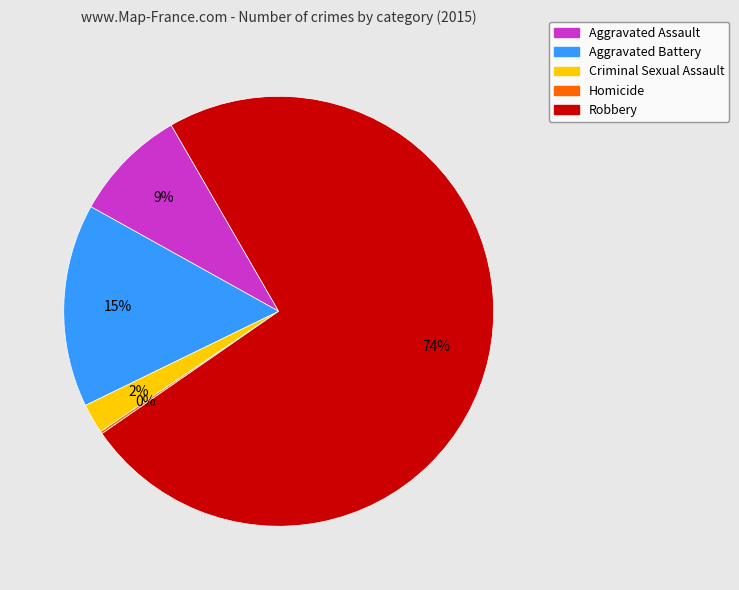

Does Robbery account for over 50% of the chart?

Yes